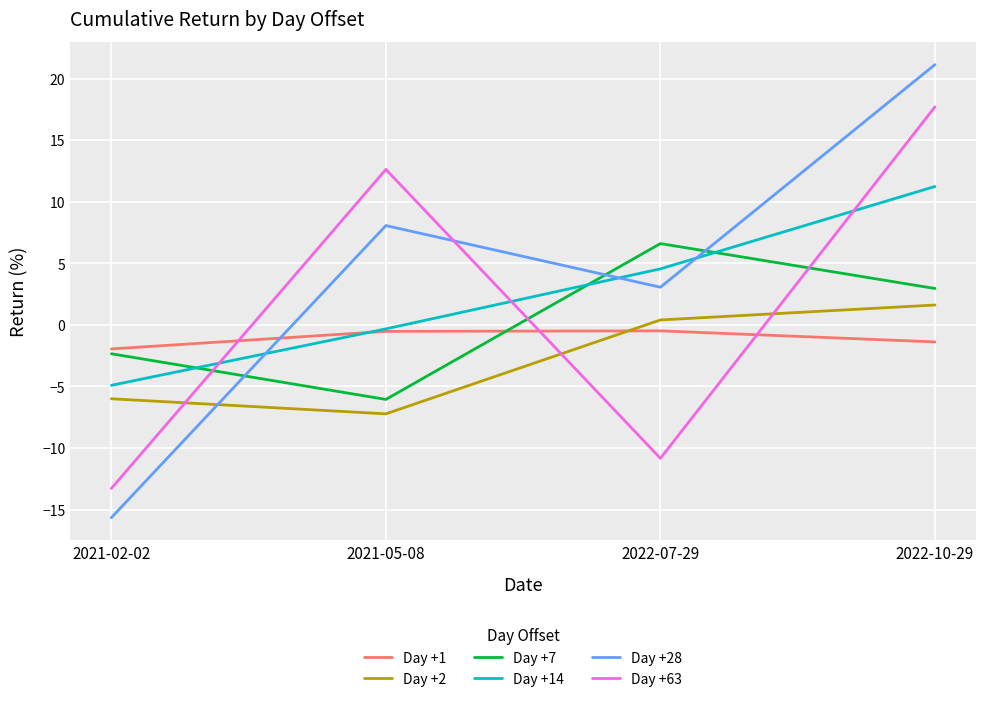

Is this an area chart (filled region under the line)?

No